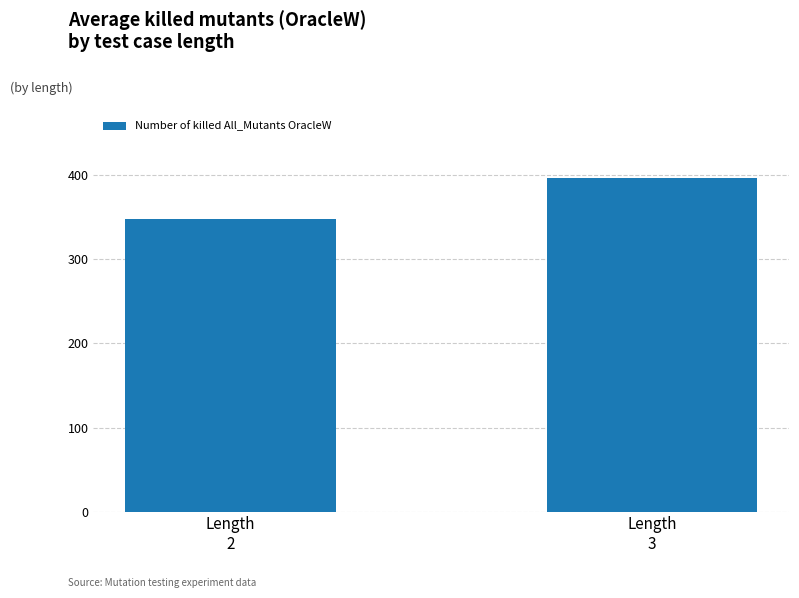

List the labels in order of value, largest first.

Length
3, Length
2